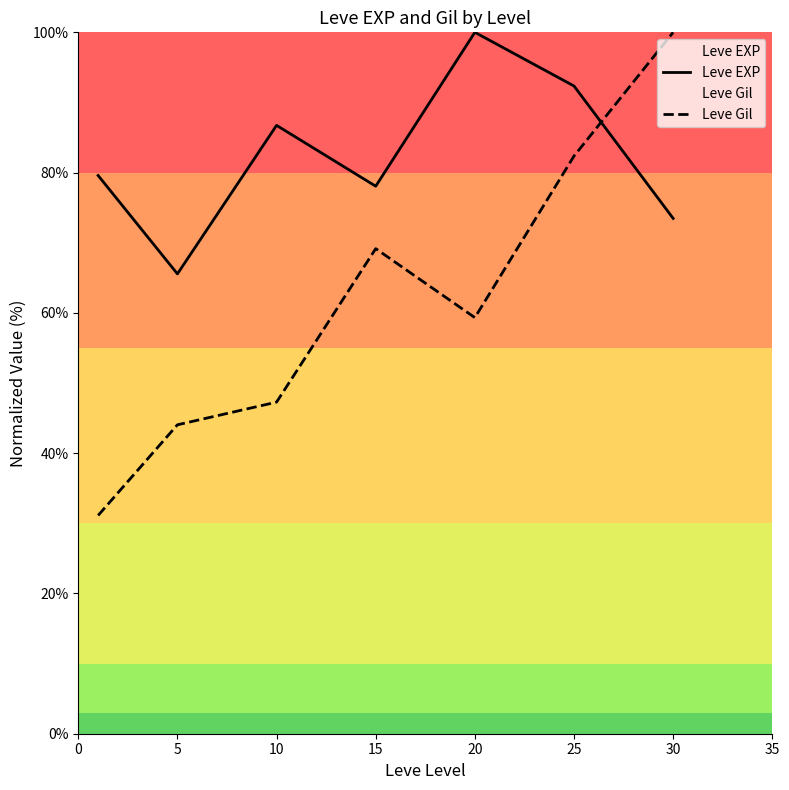

What is the smallest value displayed?

31.1